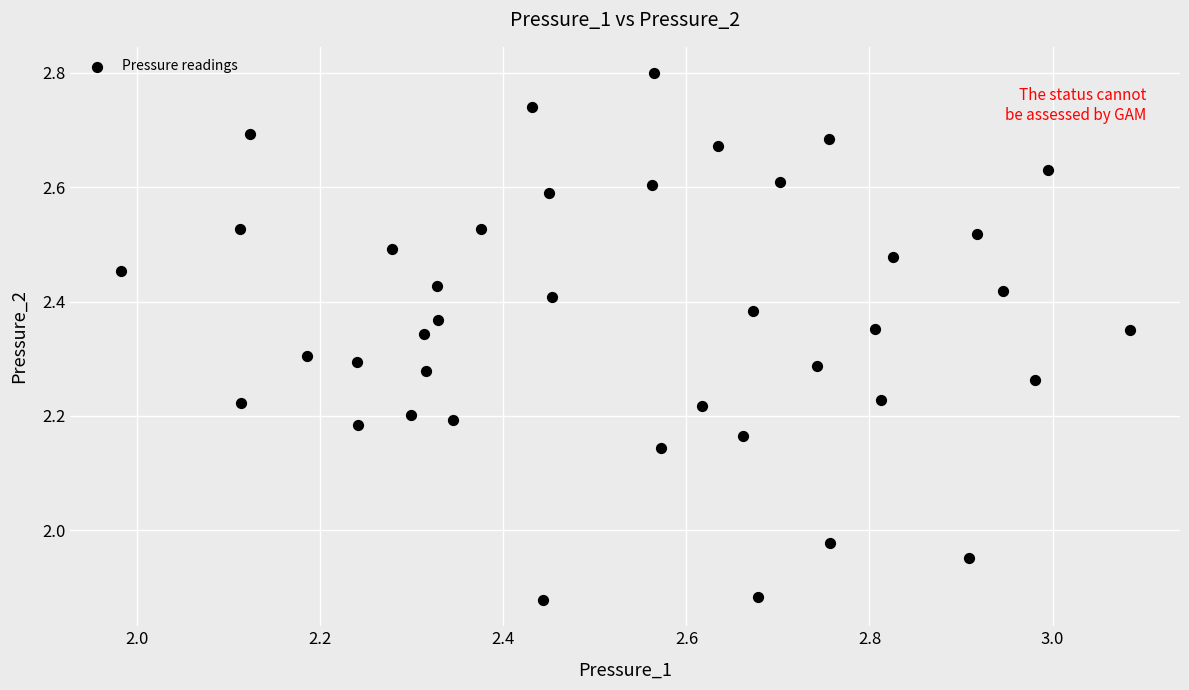

What is the range of X values (max minus min)?

1.1